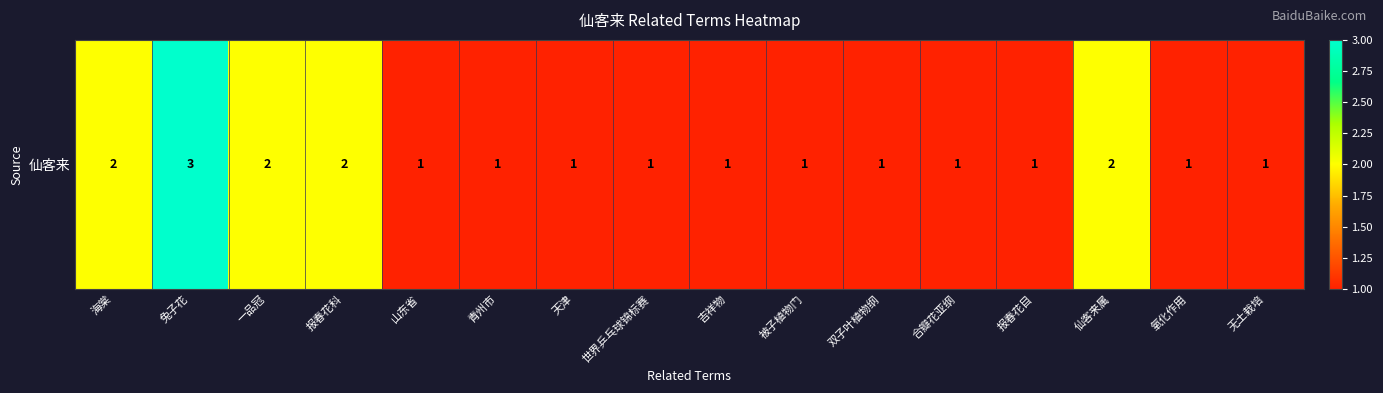

What is the difference between the maximum and minimum values?

2